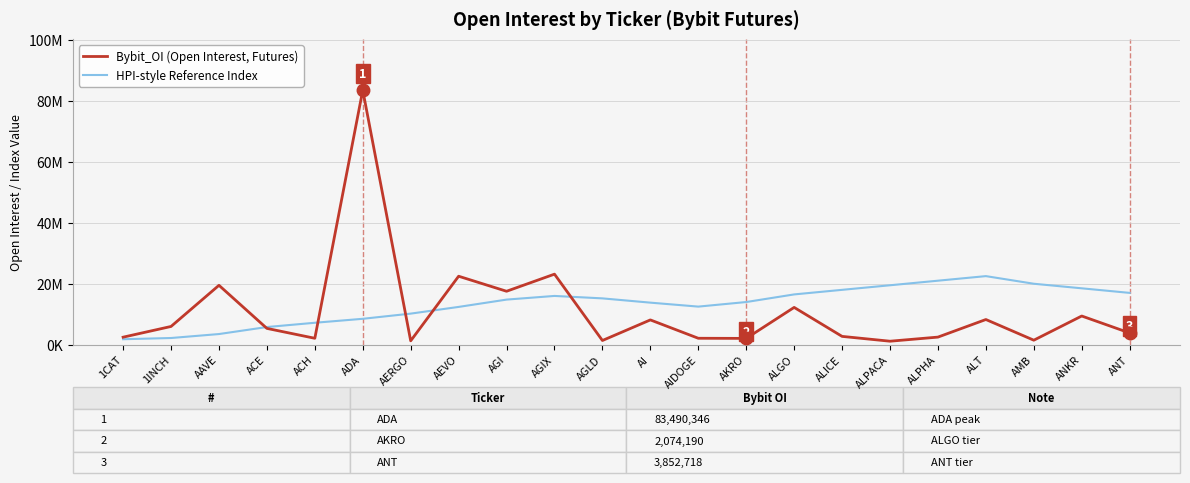

Which series has the widest spread of values?

Bybit_OI (Open Interest, Futures)